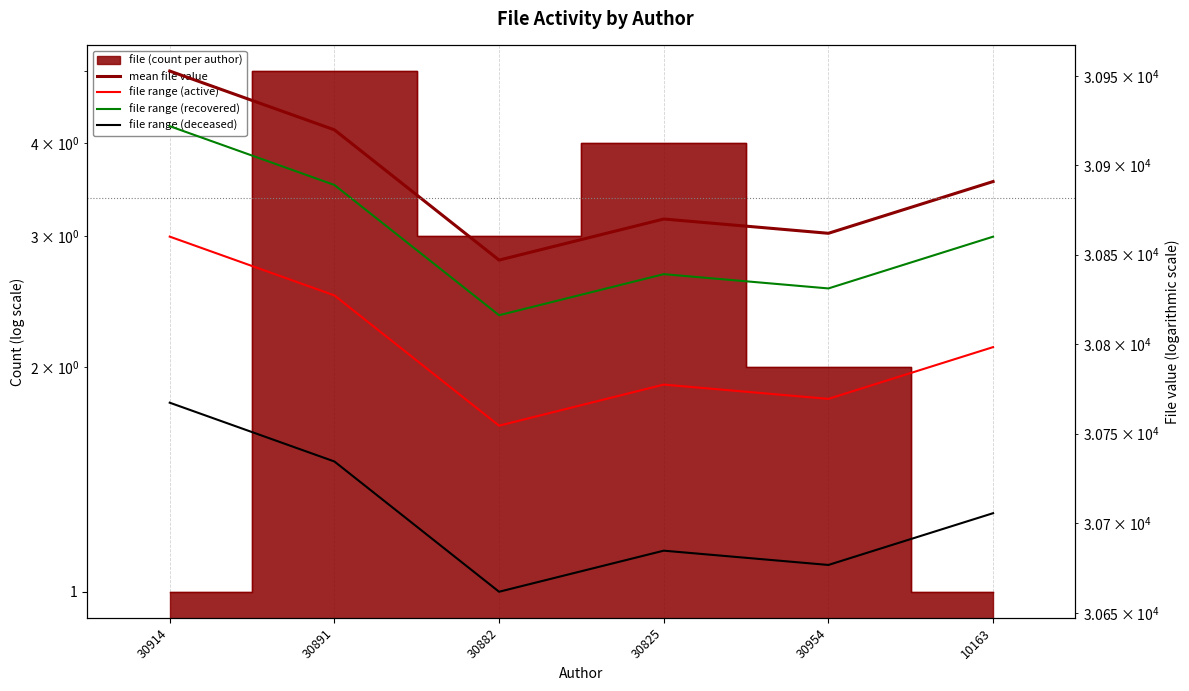

At how many categories does at least one series exceed 30892?

2